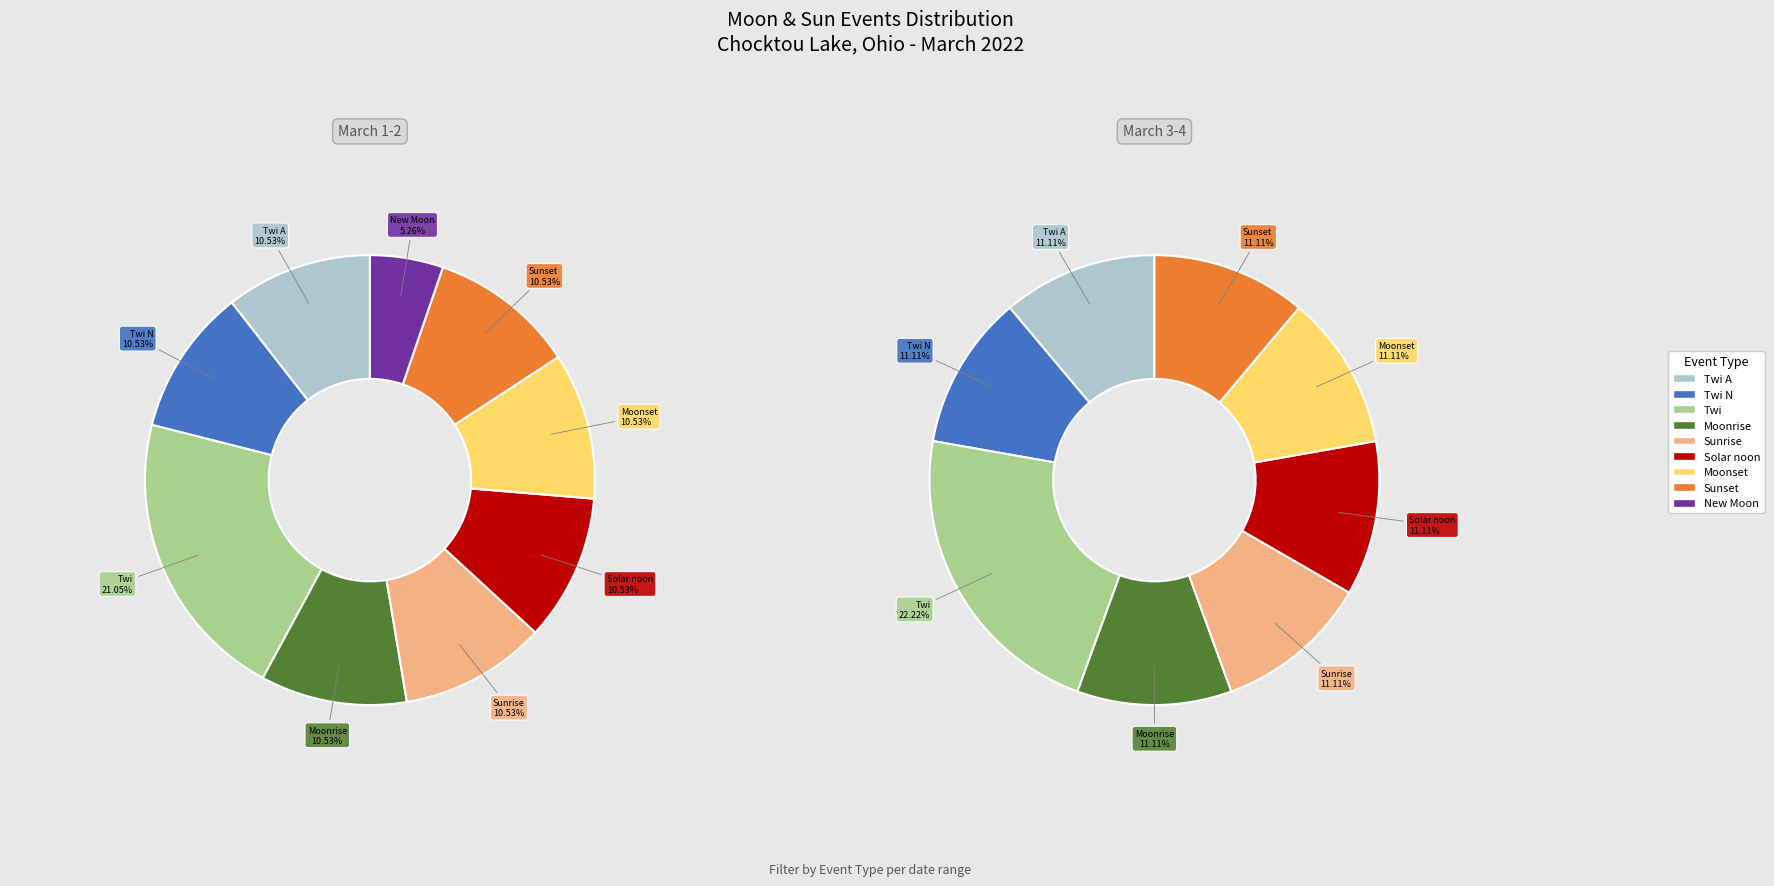

To the nearest percent, what is the difference between the largest and smallest slice percentages?

16%